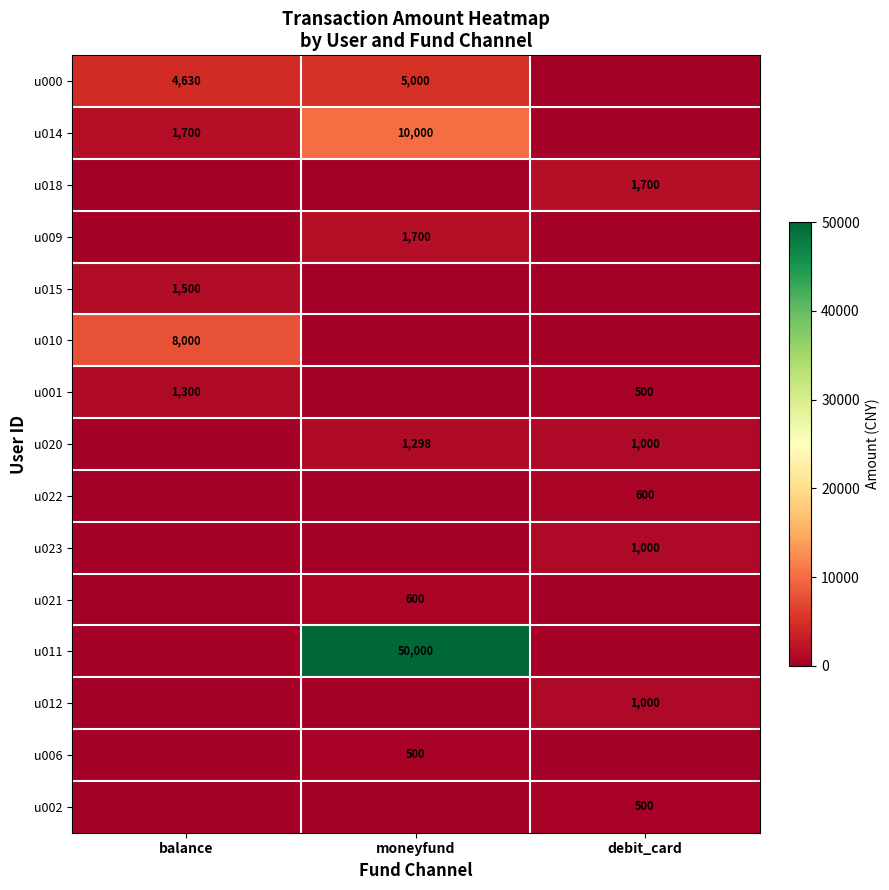

How many categories are shown in the chart?

3